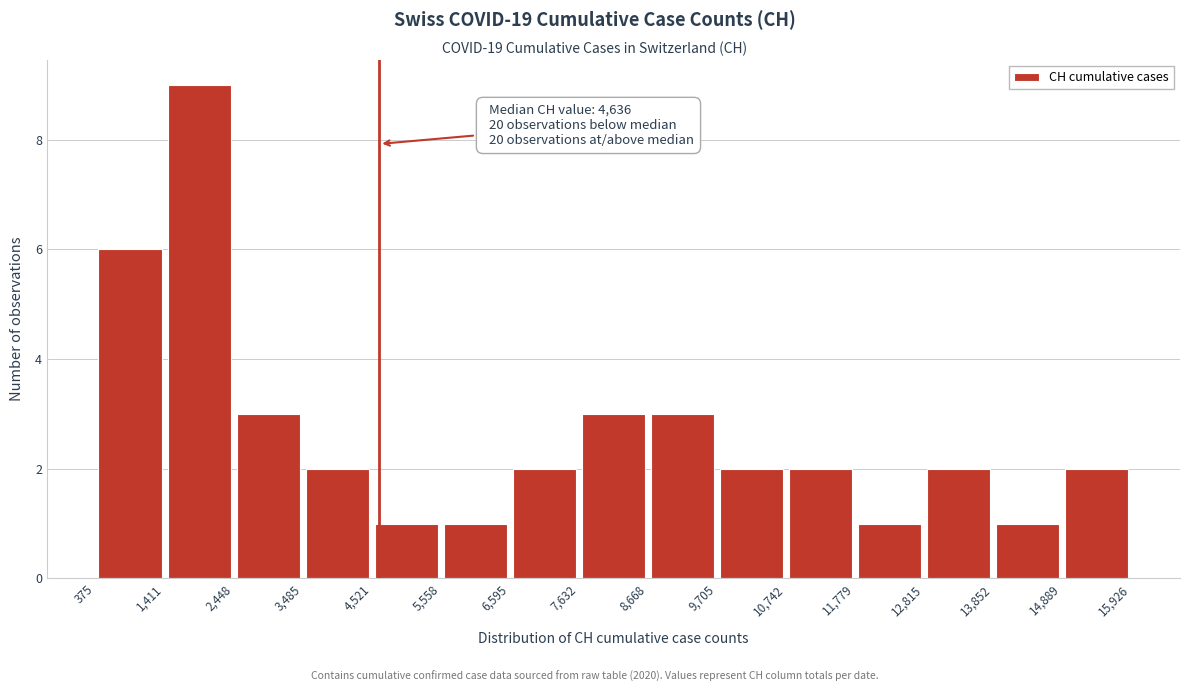

Over which range of the x-axis is the bar tallest?

1,411 to 2,448